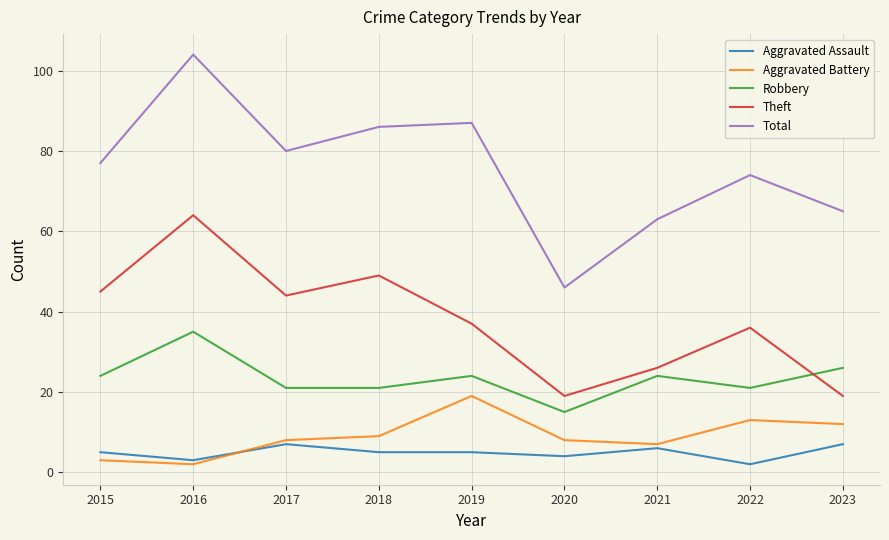

Rank the series at 2016 from lowest to highest value.

Aggravated Battery, Aggravated Assault, Robbery, Theft, Total